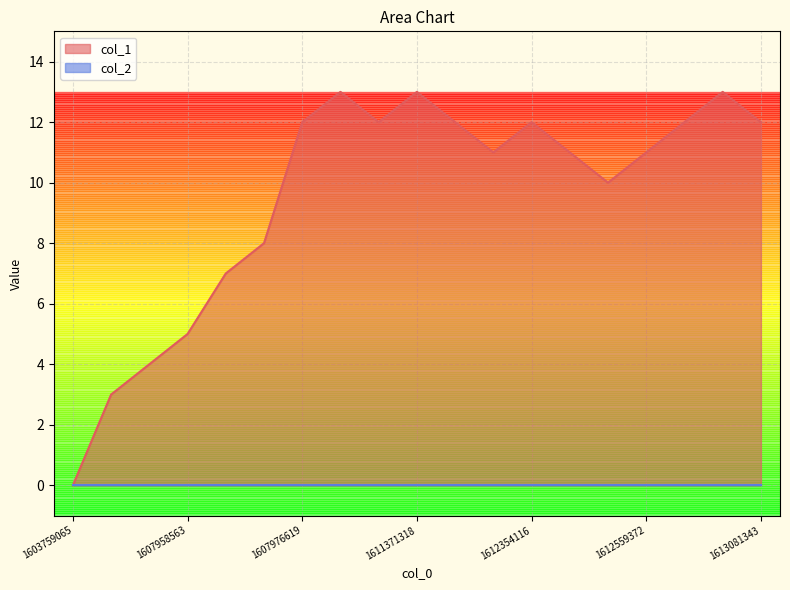

Rank the categories by value from highest to lowest.

1607980159, 1611371318, 1612998637, 1607976619, 1611346142, 1612238961, 1612354116, 1612562964, 1613081343, 1612325341, 1612462166, 1612559372, 1612472962, 1607965777, 1607962155, 1607958563, 1607954954, 1607951372, 1603759065